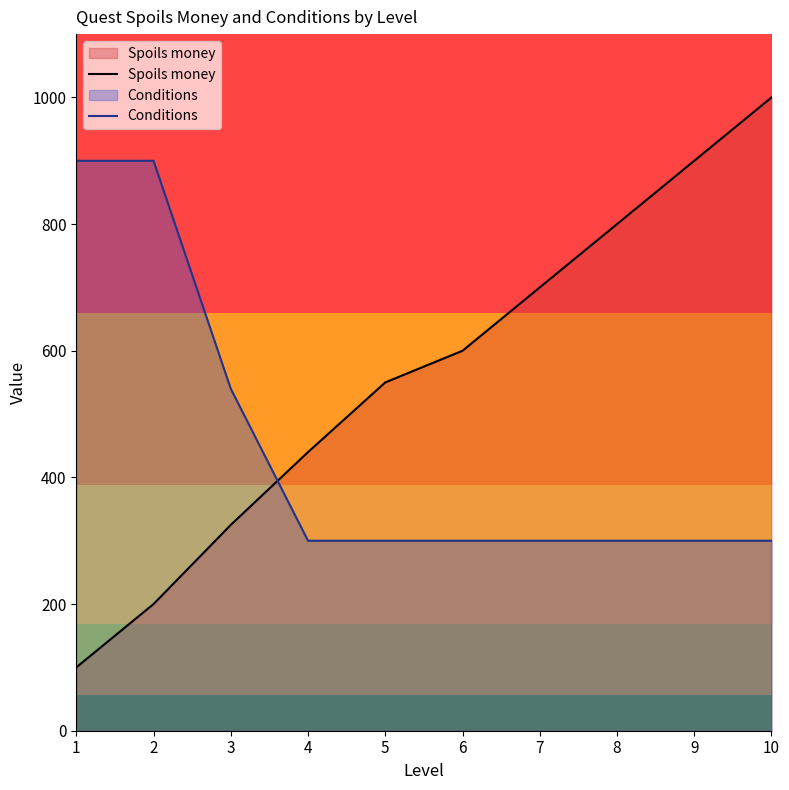

How many intersections are there between Conditions and Spoils money?

1